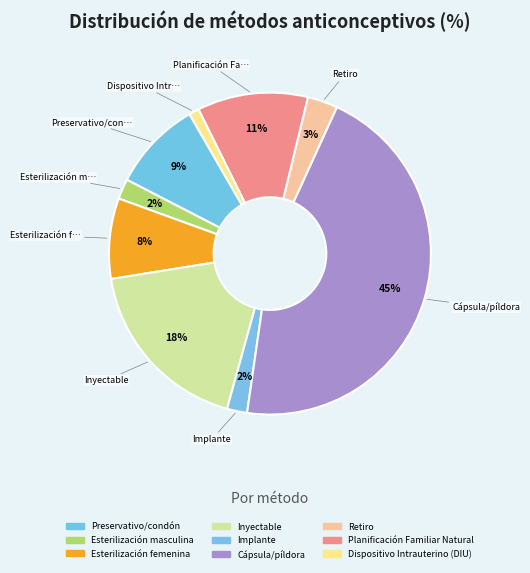

How many segments does this pie chart have?

9